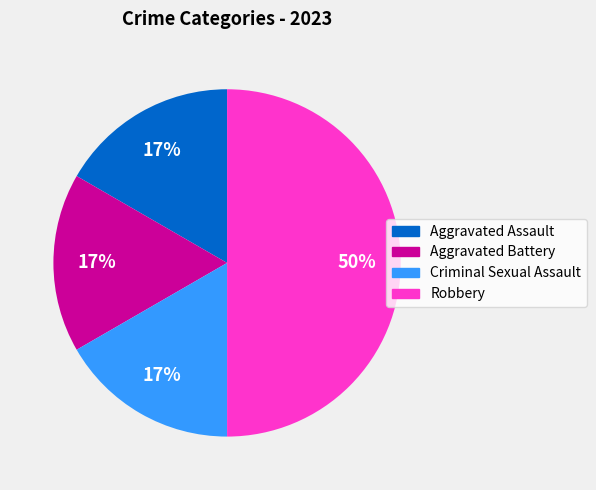

Between Aggravated Assault and Robbery, which is larger?

Robbery